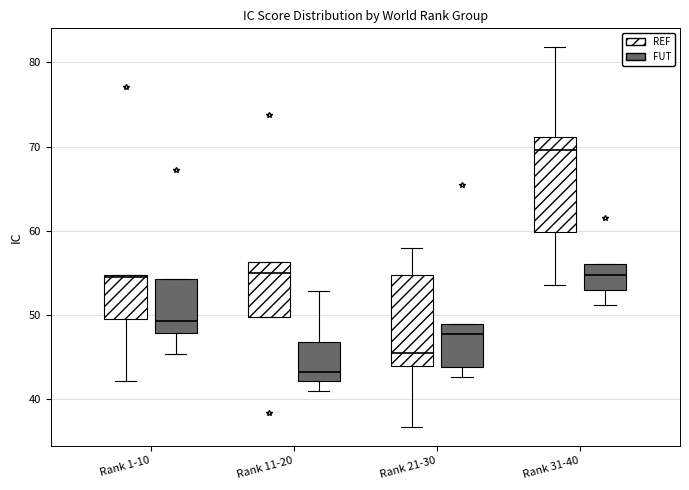

Which box's median line is the highest?

Rank 31-40 (REF)